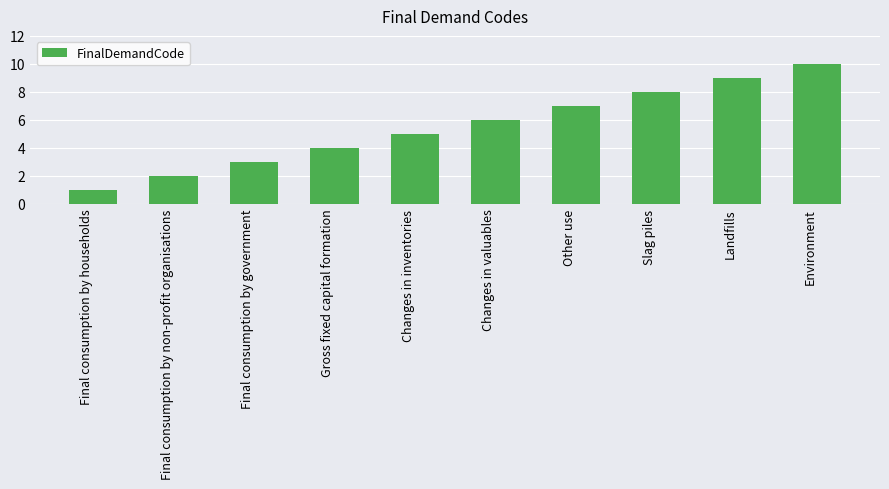

List the labels in order of value, smallest first.

Final consumption by households, Final consumption by non-profit organisations, Final consumption by government, Gross fixed capital formation, Changes in inventories, Changes in valuables, Other use, Slag piles, Landfills, Environment